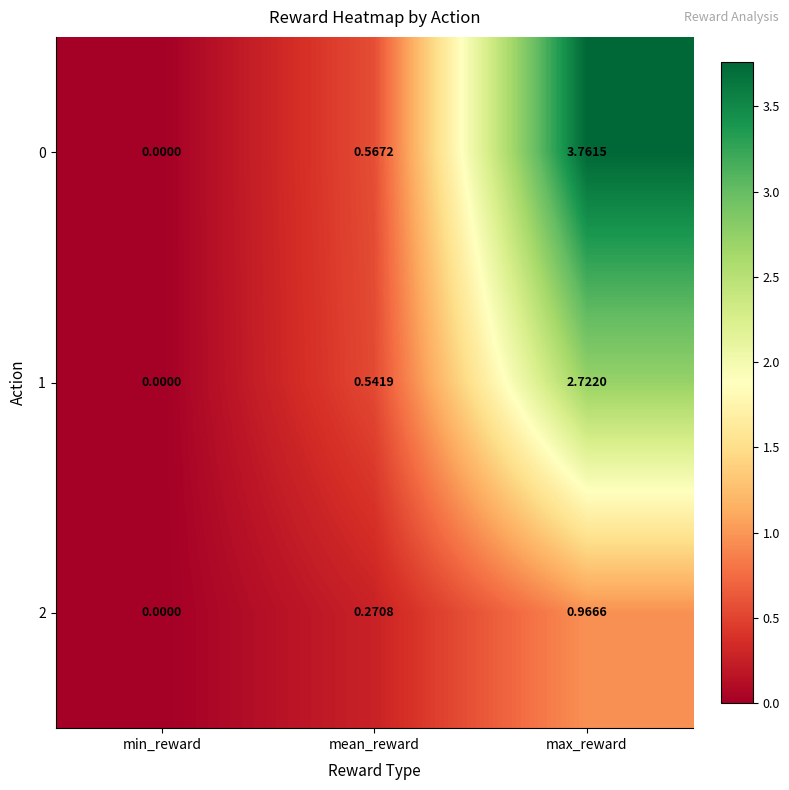

What is the total value across all series at max_reward?

7.5